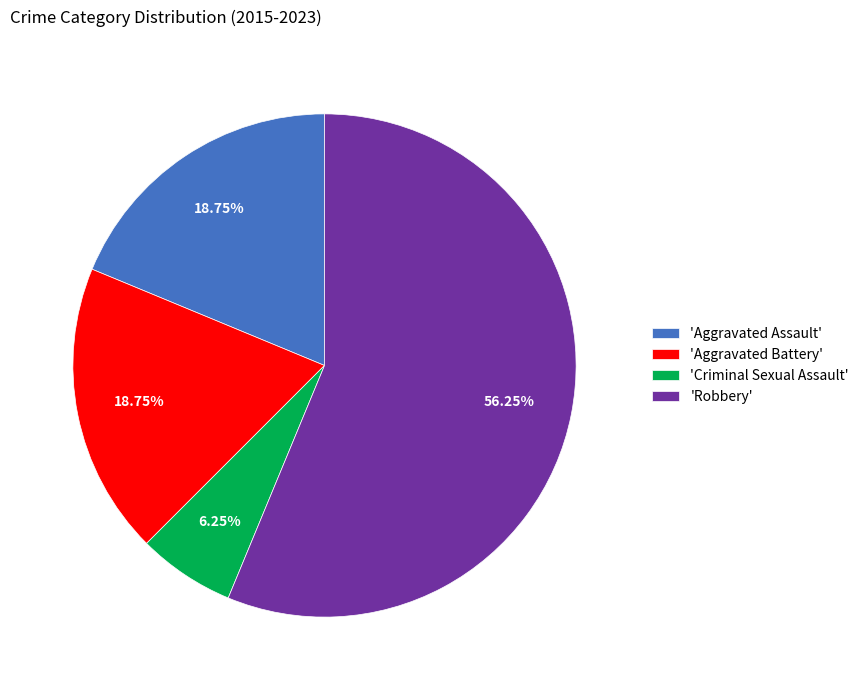

Which slice is the smallest?

'Criminal Sexual Assault'